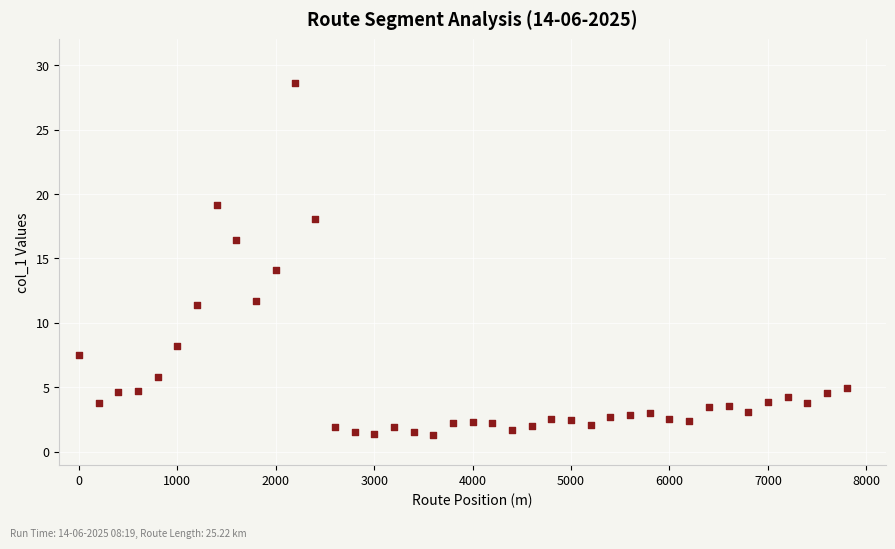

What is the range of Y values (max minus min)?

27.3